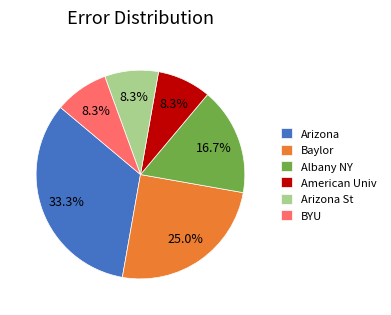

Approximately how many times larger is the value at American Univ compared to Albany NY?

0.5